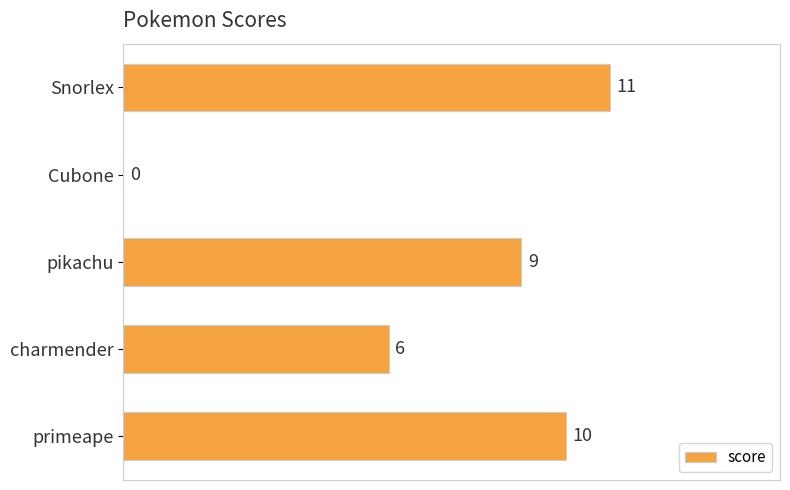

Between Cubone and primeape, which is larger?

primeape